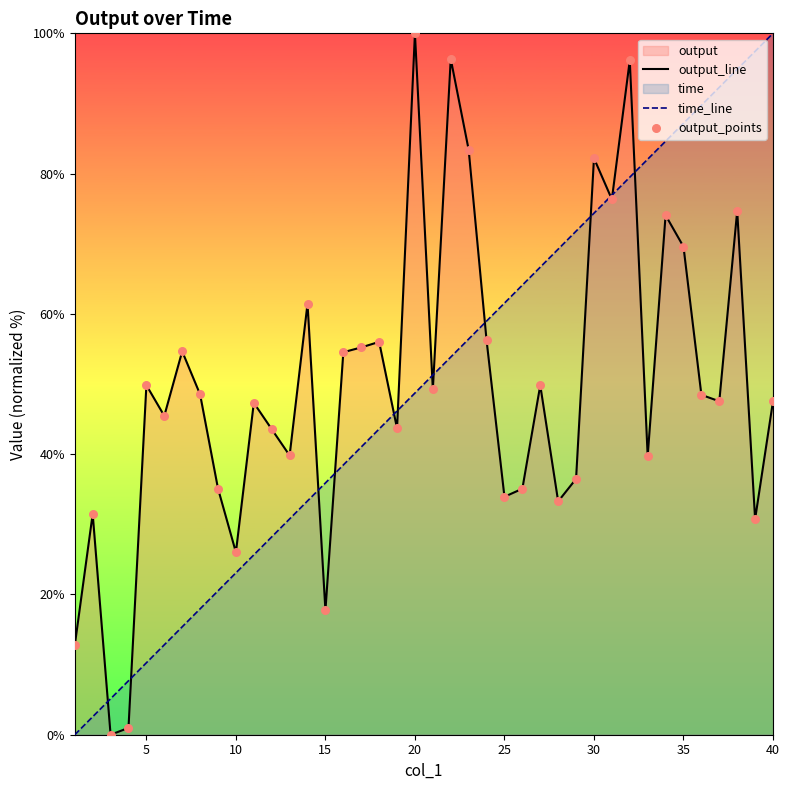

What is the greatest value displayed?

100.0